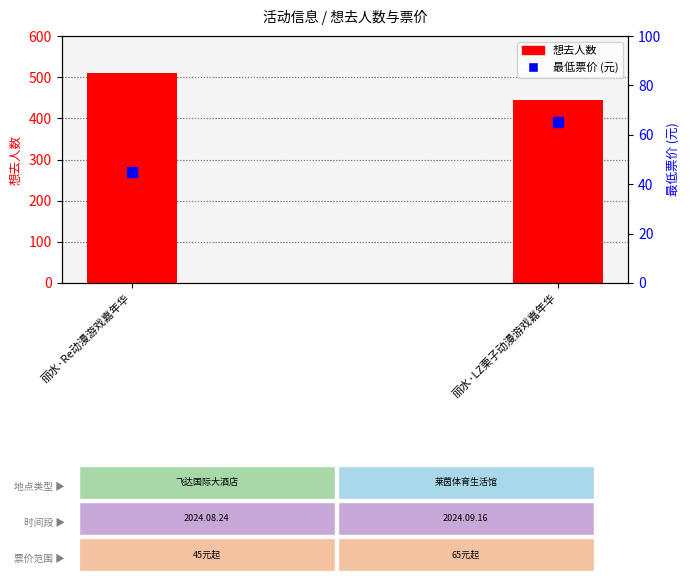

Which series contains the lowest Y value?

最低票价